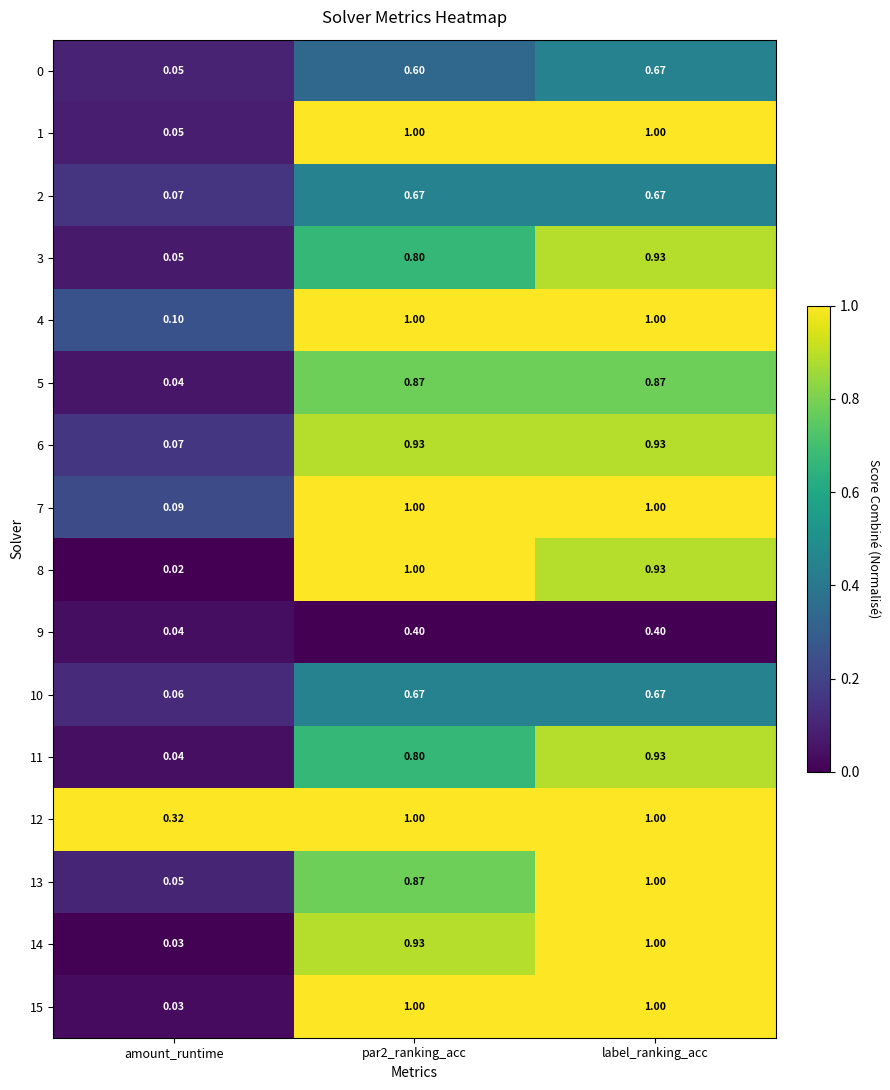

Is the value of 2 at amount_runtime greater than the value of 6 at par2_ranking_acc?

No